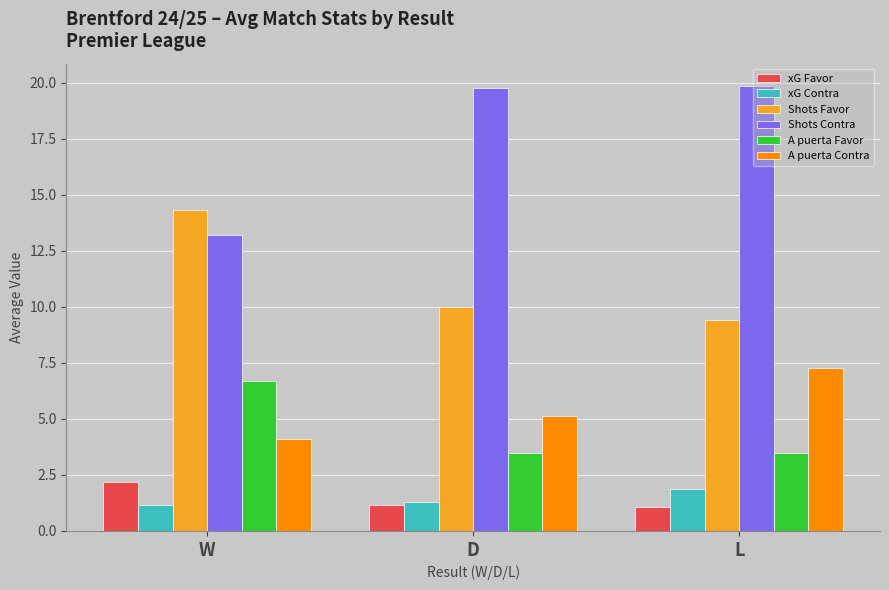

What is the label of the 1st bar from the right?

L